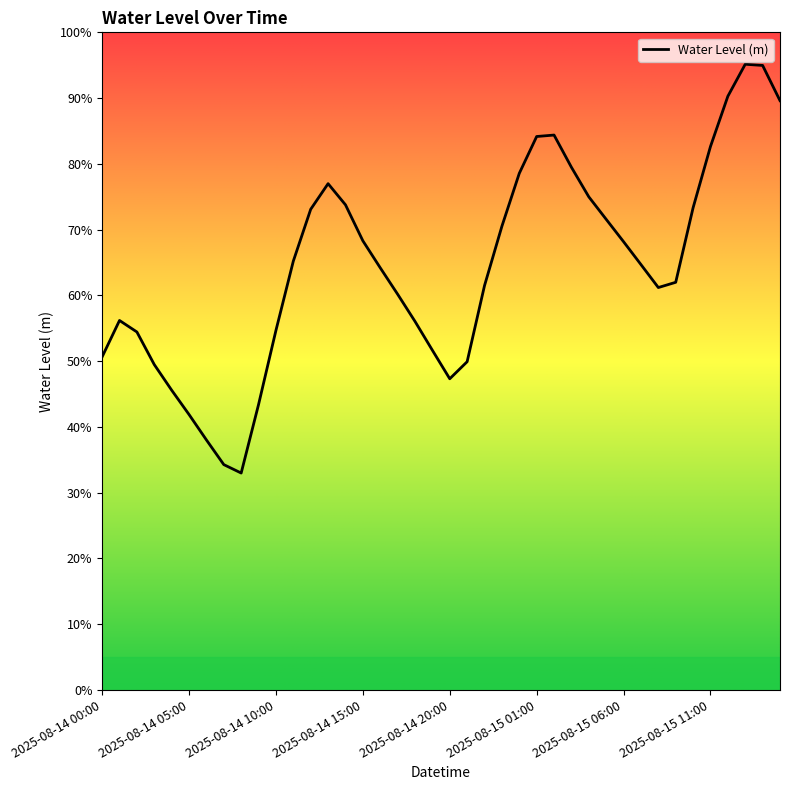

What is the difference between the values at 2025-08-15 12:00 and 2025-08-14 23:00?

0.2